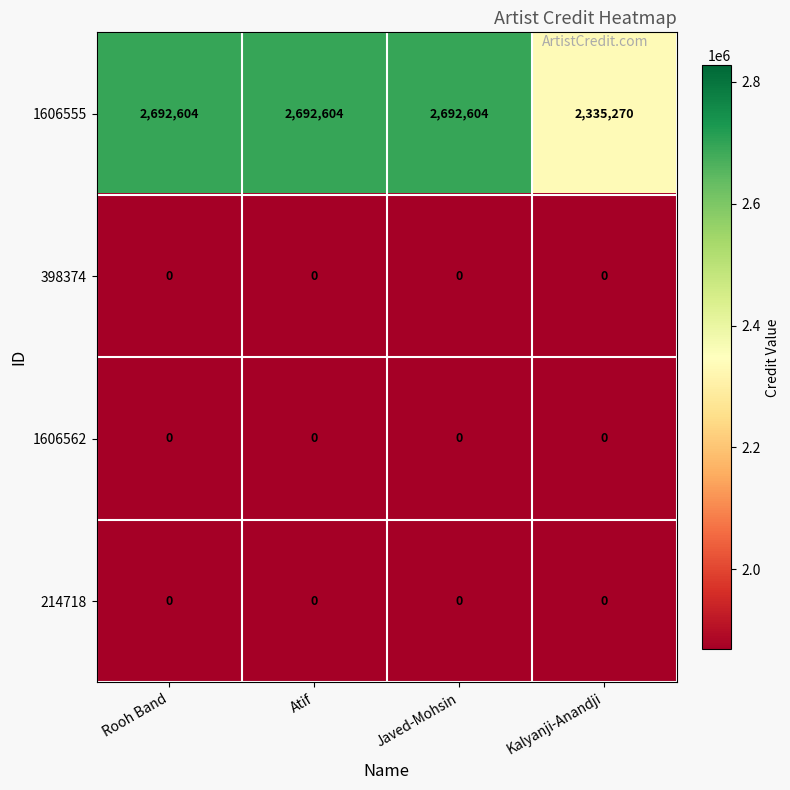

What is the spread (max minus min) of values at Kalyanji-Anandji?

2335270